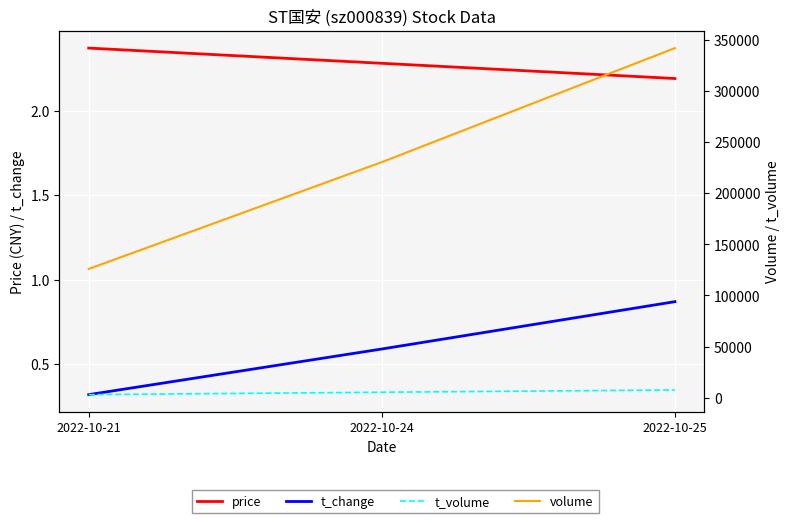

Rank the series by their maximum value, from lowest to highest.

t_change, price, t_volume, volume